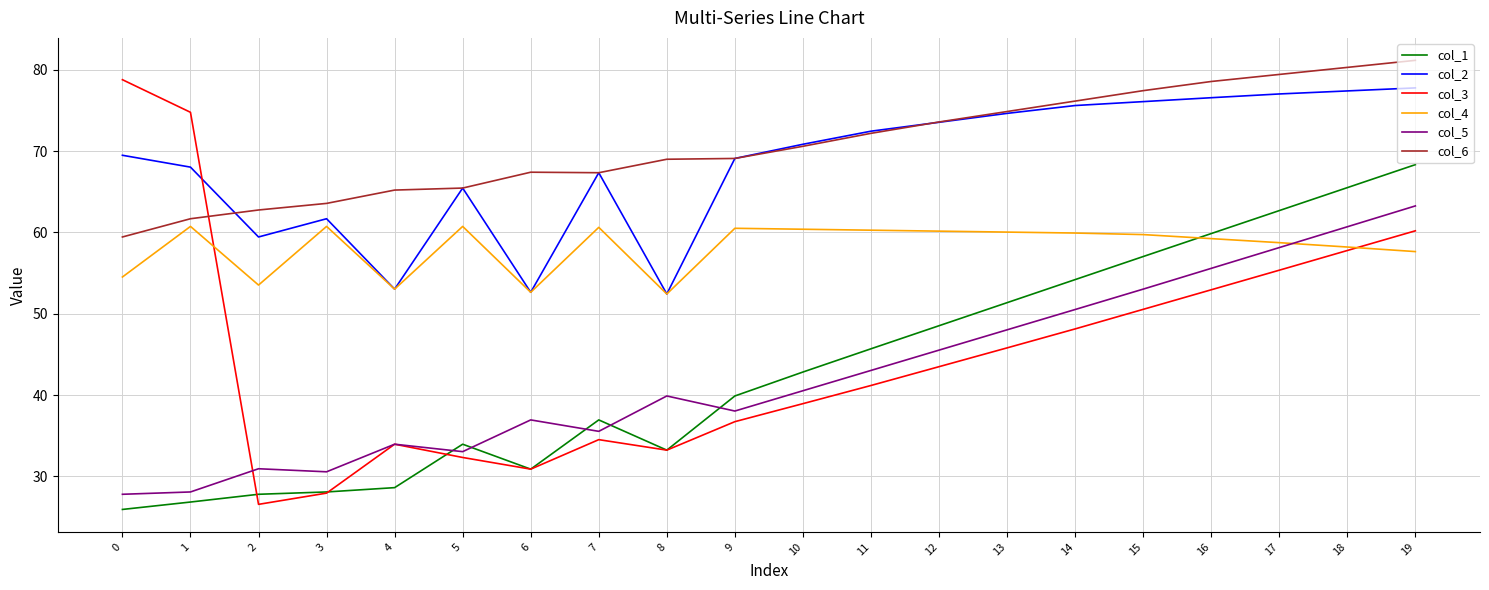

Between 2 and 10, which series saw the biggest shift?

col_1